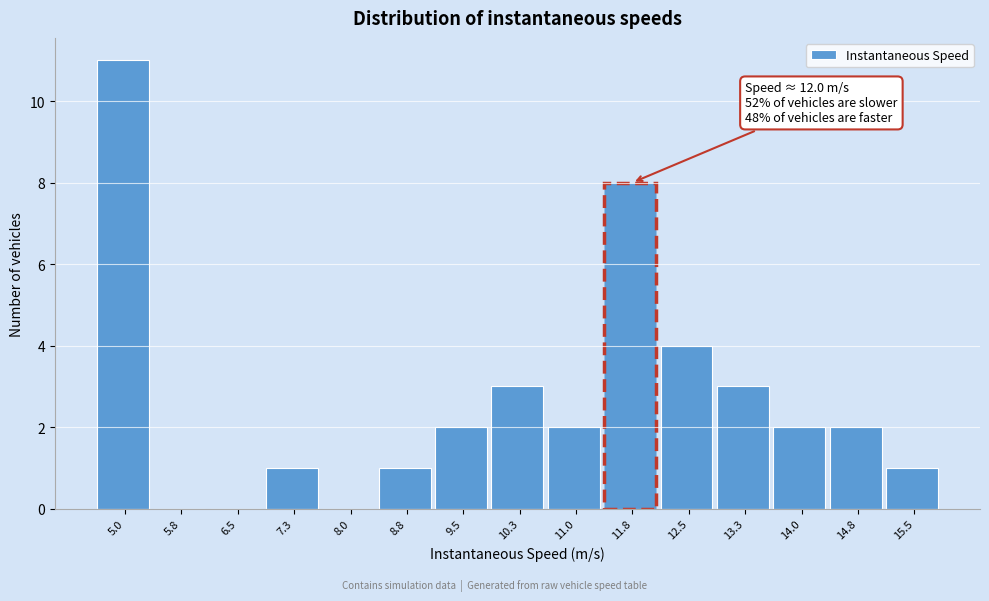

Reading right to left, what are all the values shown in this chart?

15.5=1	14.8=2	14.0=2	13.3=3	12.5=4	11.8=8	11.0=2	10.3=3	9.5=2	8.8=1	8.0=0	7.3=1	6.5=0	5.8=0	5.0=11